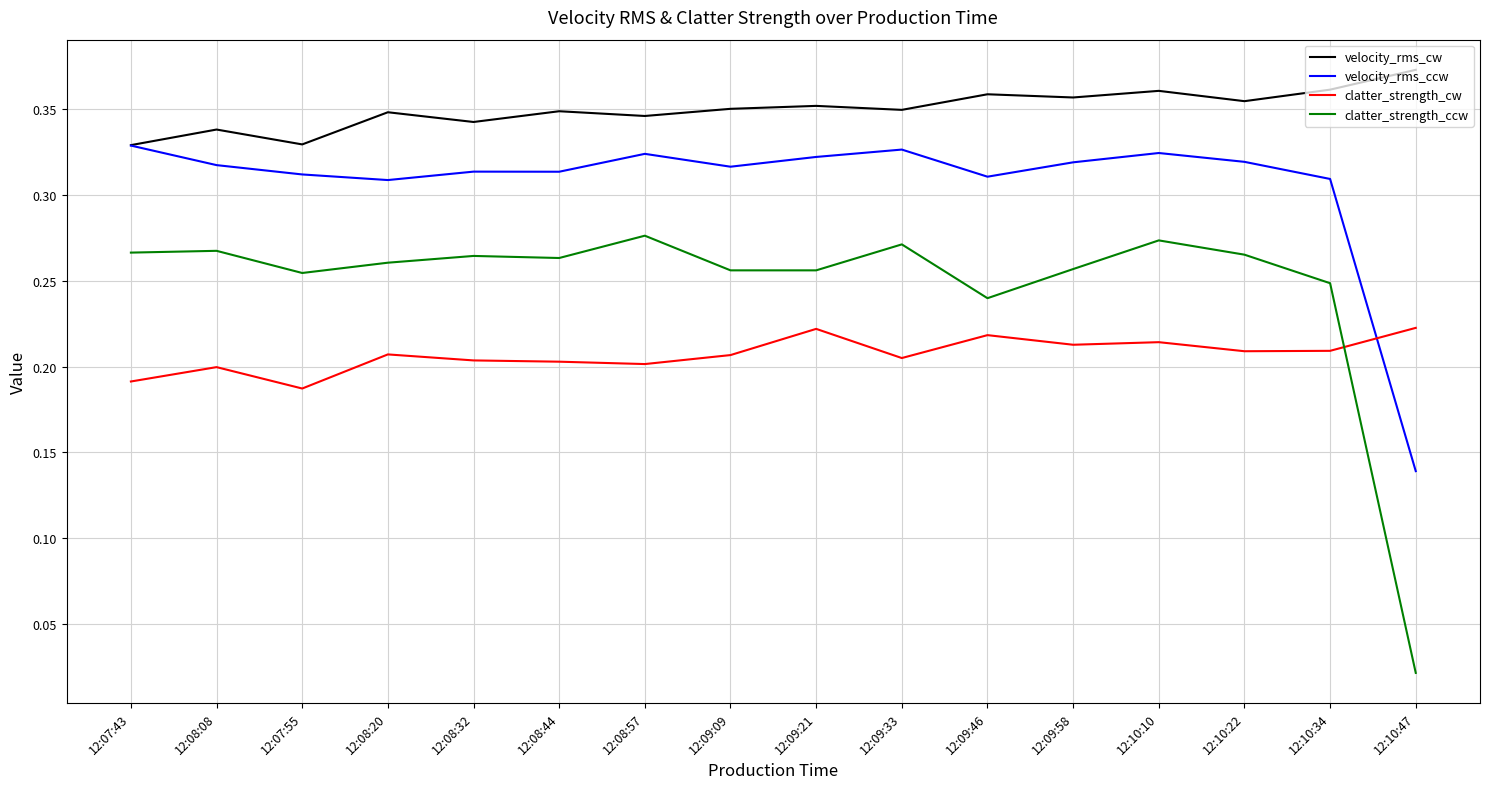

Is the value of velocity_rms_ccw at 12:08:20 greater than the value of velocity_rms_cw at 12:07:43?

No